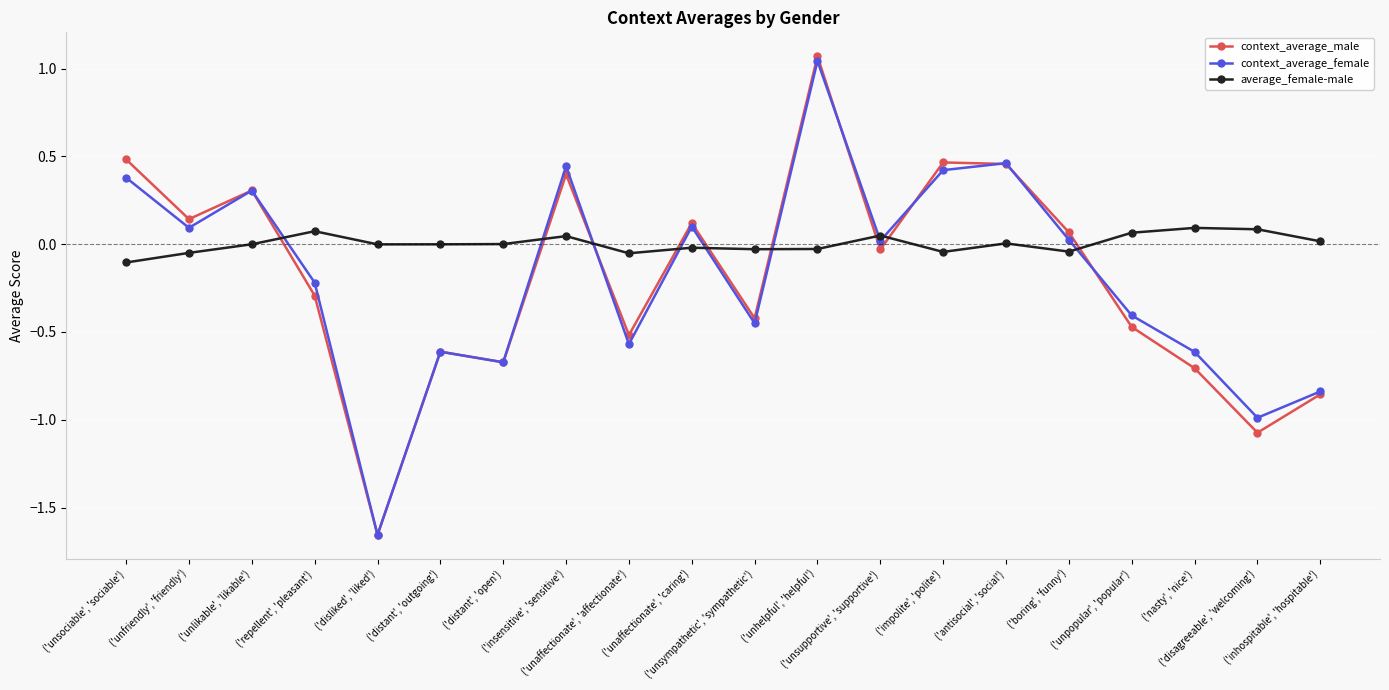

How many data points does each series have?

20